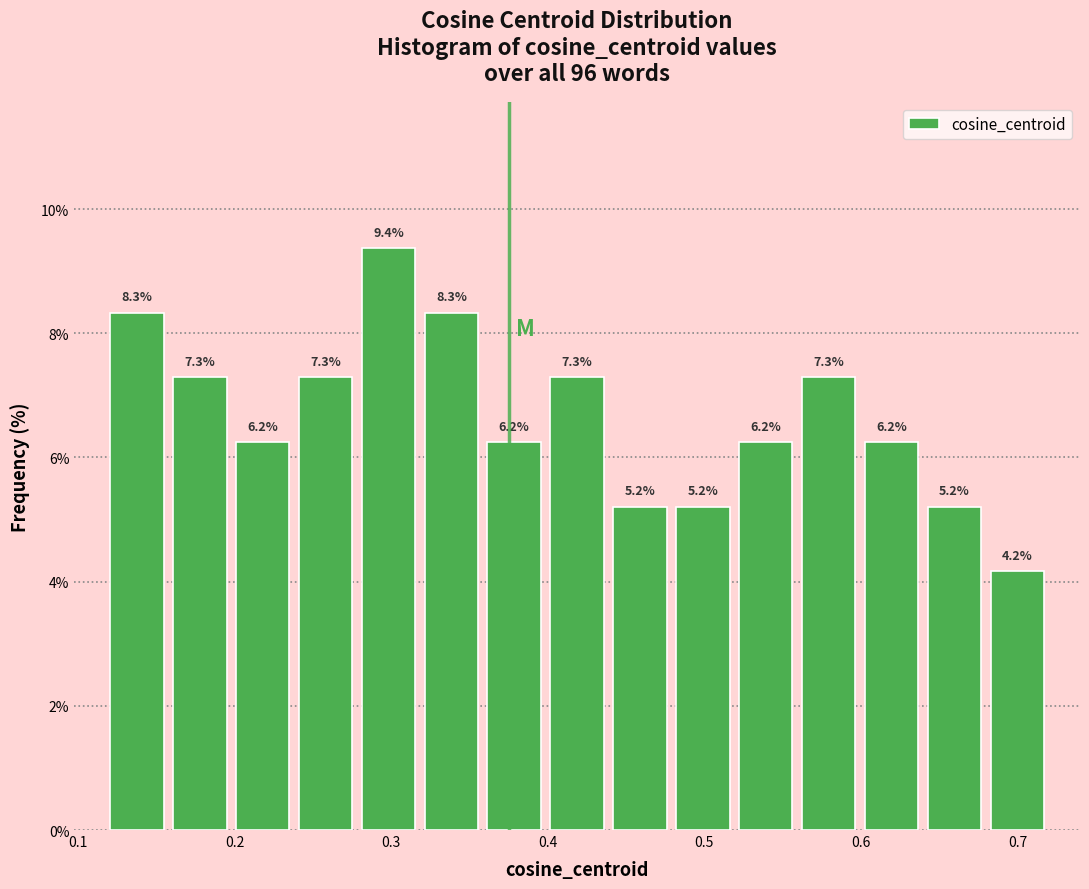

Reading left to right, list every bar in this chart as the range it spans on the x-axis followed by its height. The bar edges are not printed on the chart, so give them approximately, as read against the axis.

0.12 to 0.16: 8.3
0.16 to 0.20: 7.3
0.20 to 0.24: 6.2
0.24 to 0.28: 7.3
0.28 to 0.32: 9.4
0.32 to 0.36: 8.3
0.36 to 0.40: 6.2
0.40 to 0.44: 7.3
0.44 to 0.48: 5.2
0.48 to 0.52: 5.2
0.52 to 0.56: 6.2
0.56 to 0.60: 7.3
0.60 to 0.64: 6.2
0.64 to 0.68: 5.2
0.68 to 0.72: 4.2